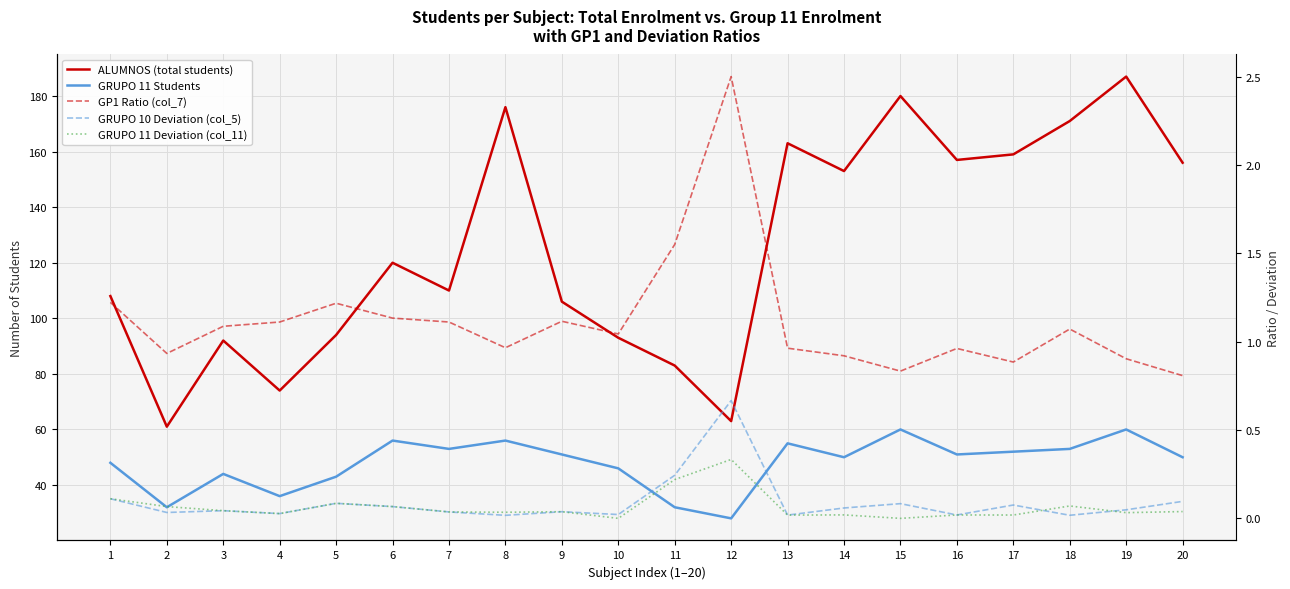

At how many categories does at least one series exceed 47?

20